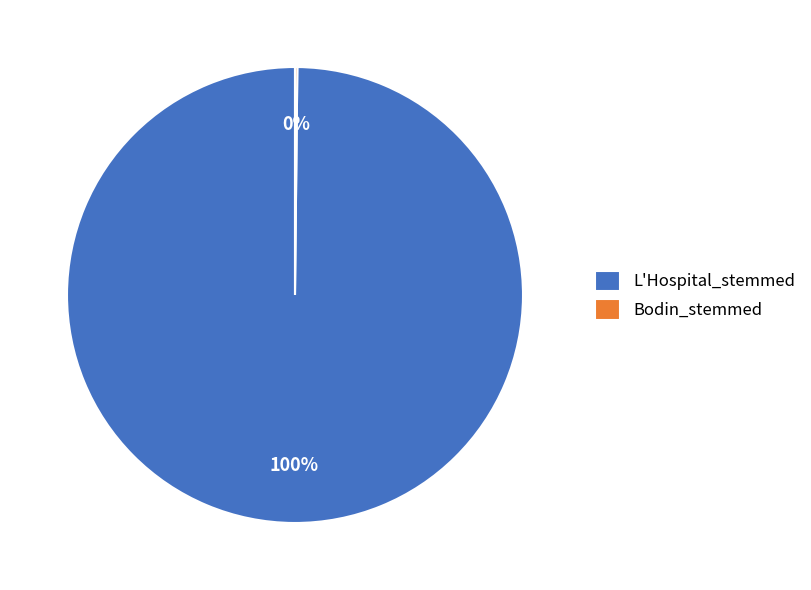

What percentage is the L'Hospital_stemmed slice, to the nearest percent?

100%